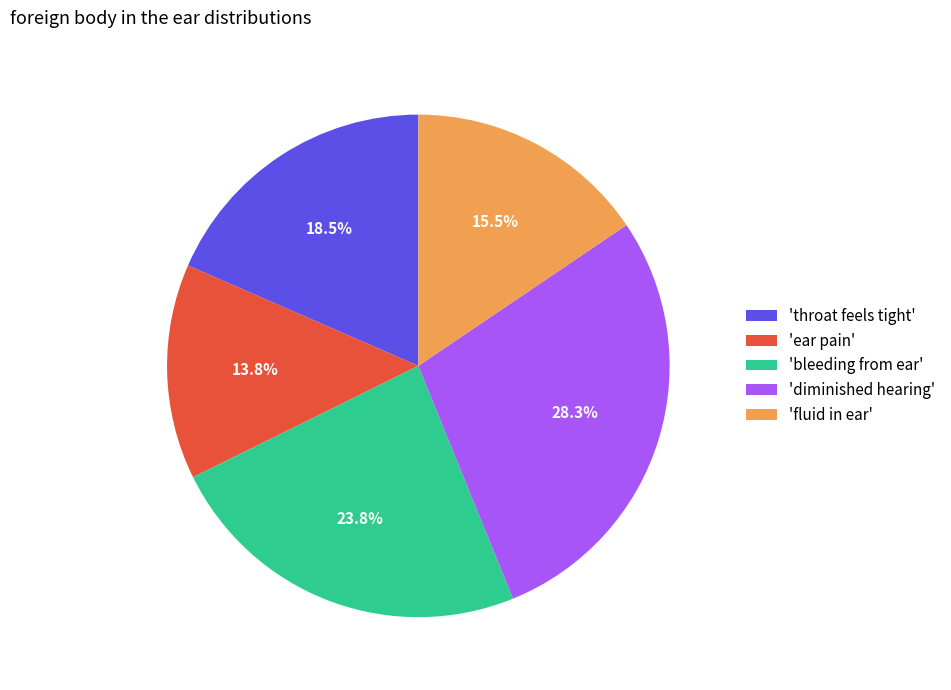

Is there any slice that represents more than half of the pie?

No